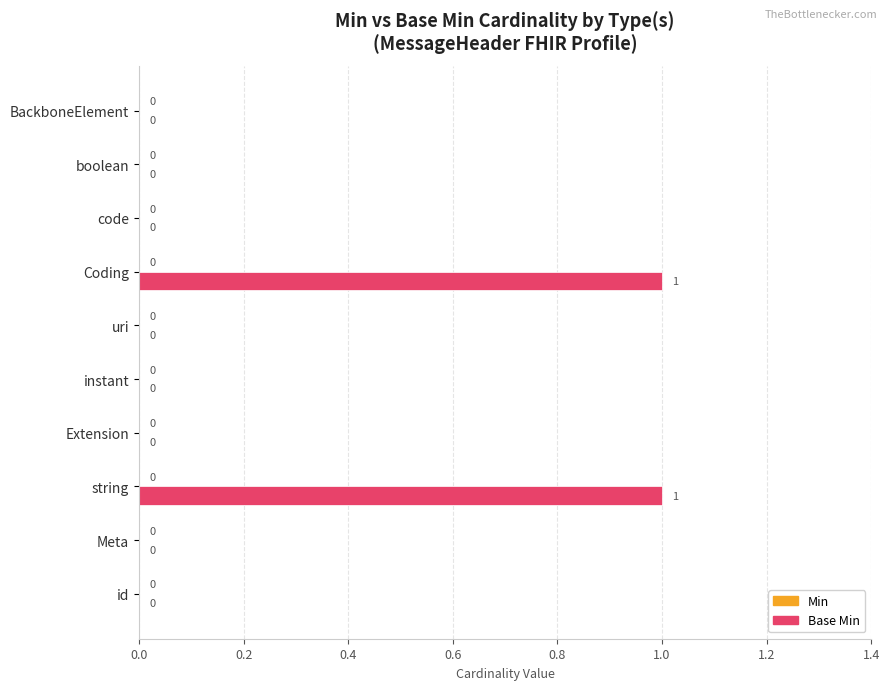

Reading top to bottom, transcribe all the data shown in this chart.

BackboneElement=0	boolean=0	code=0	Coding=1	uri=0	instant=0	Extension=0	string=1	Meta=0	id=0